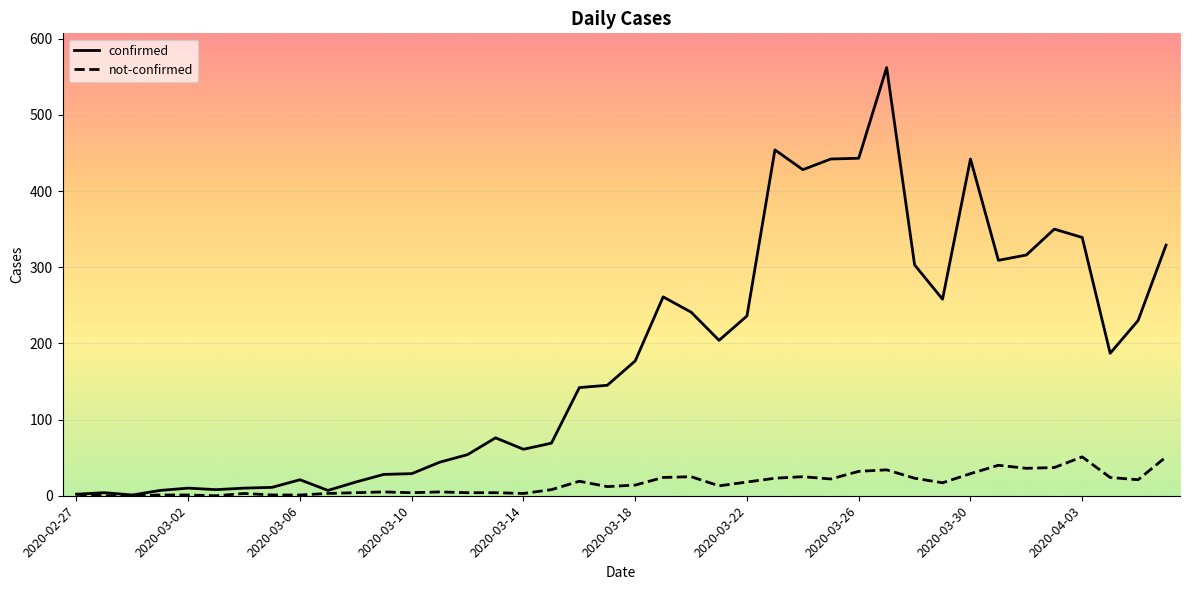

Does the chart display data point markers on the line(s)?

No